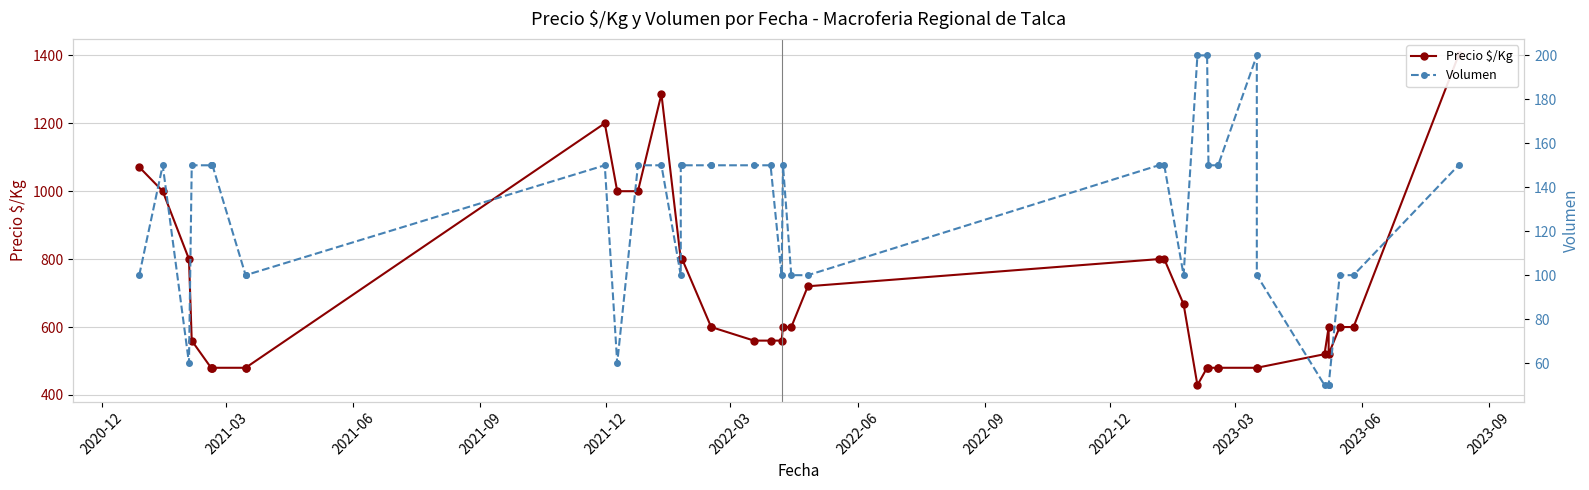

How many interior local peaks does the Precio $/Kg series have?

3